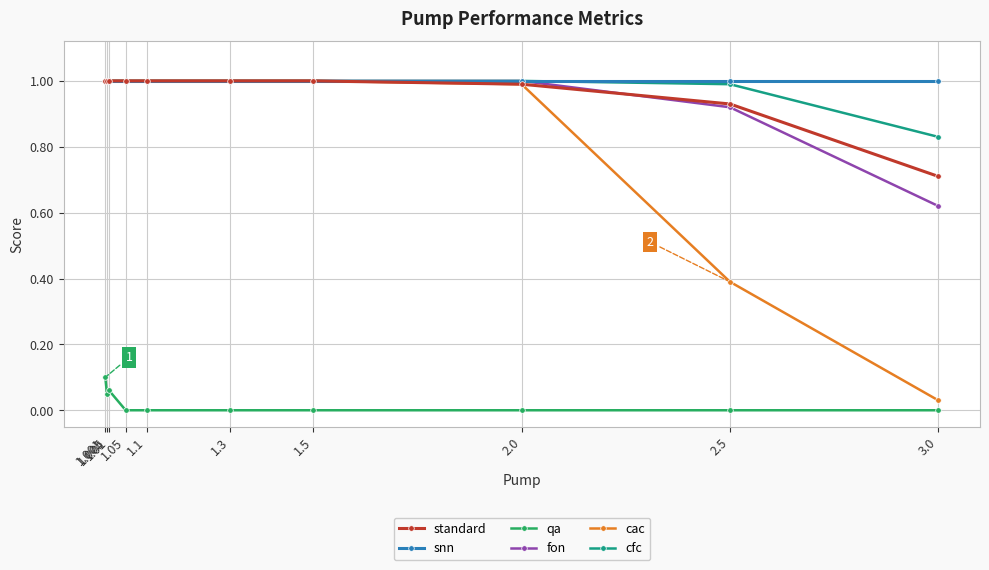

What is the highest value of the standard series?

1.0